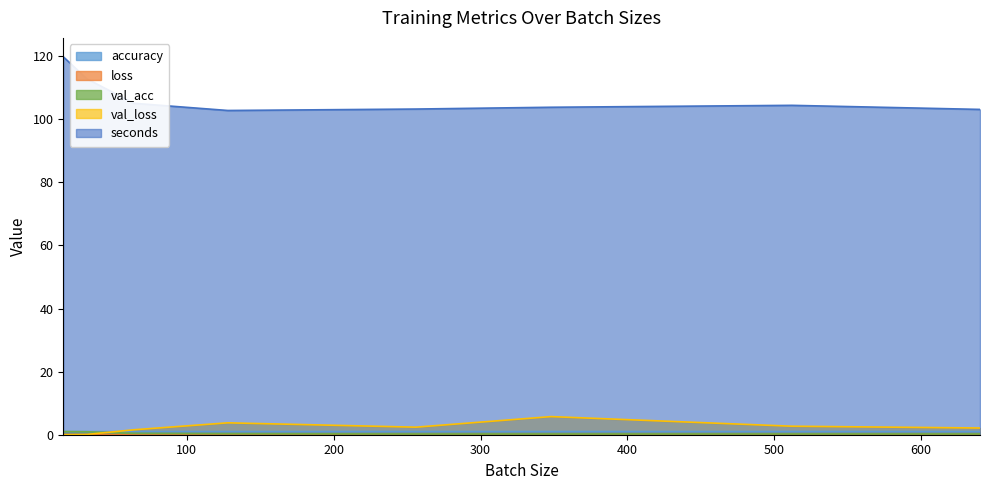

What is the value of the accuracy point at the 1st from the left?

1.0